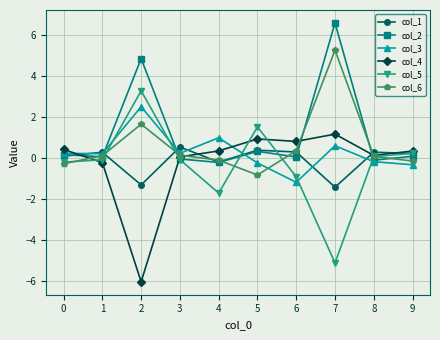

What is the value of the col_4 point at the 4th from the left?

0.1